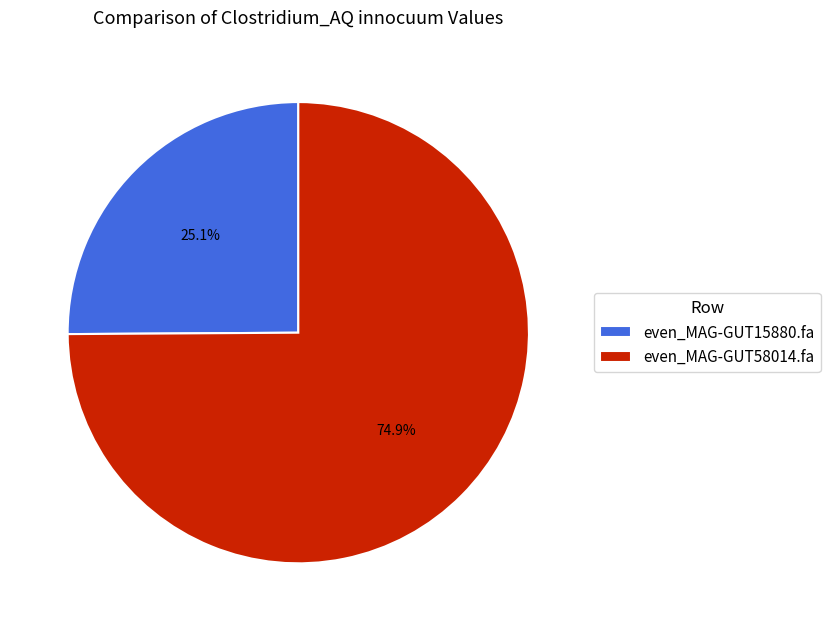

How many slices are in this pie chart?

2